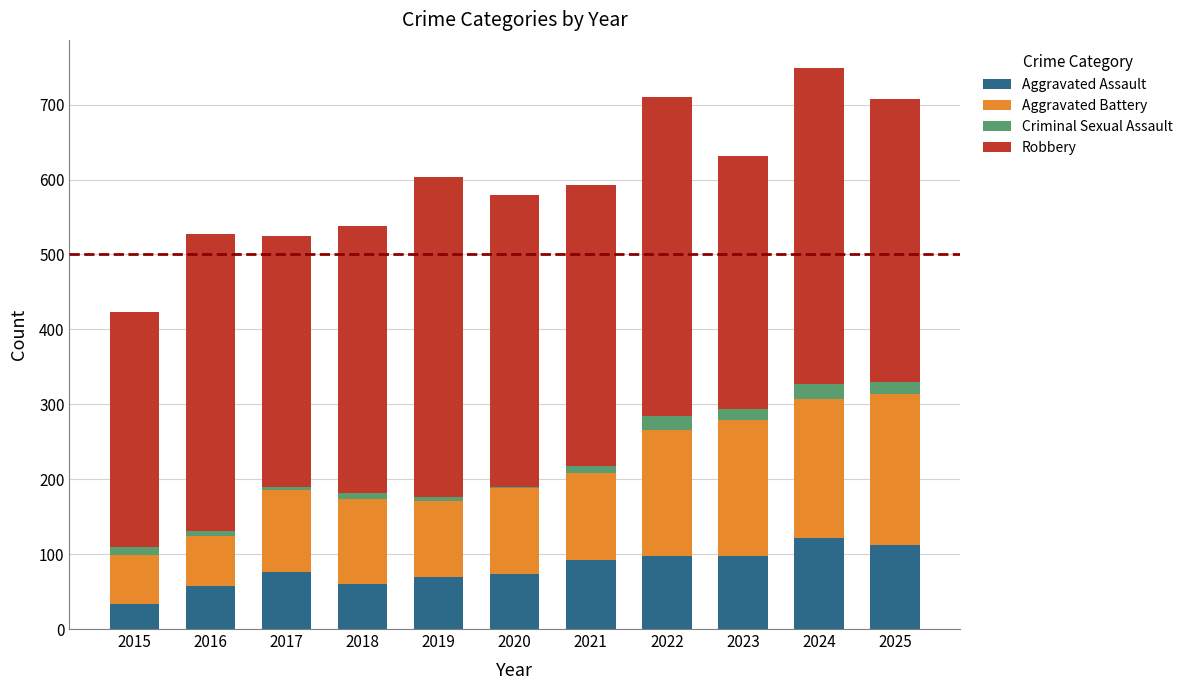

What is the sum of all Aggravated Assault values?

889